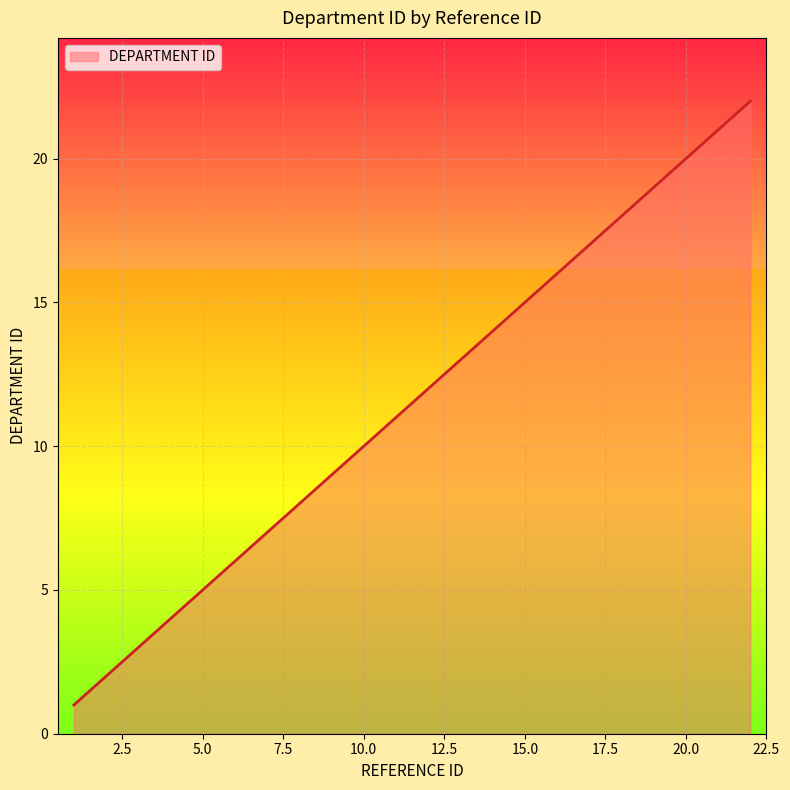

What is the average value?

12